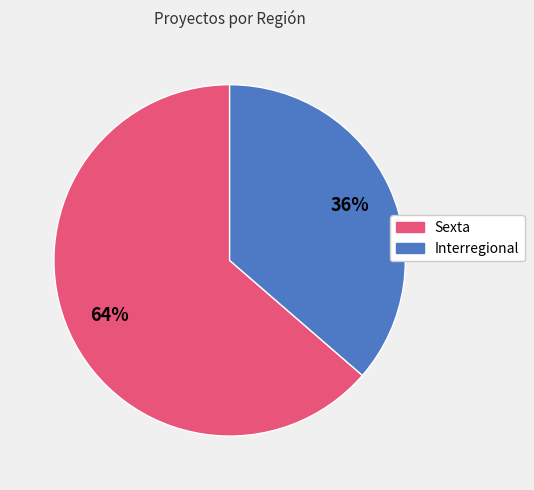

Which slice represents more than half of the pie?

Sexta